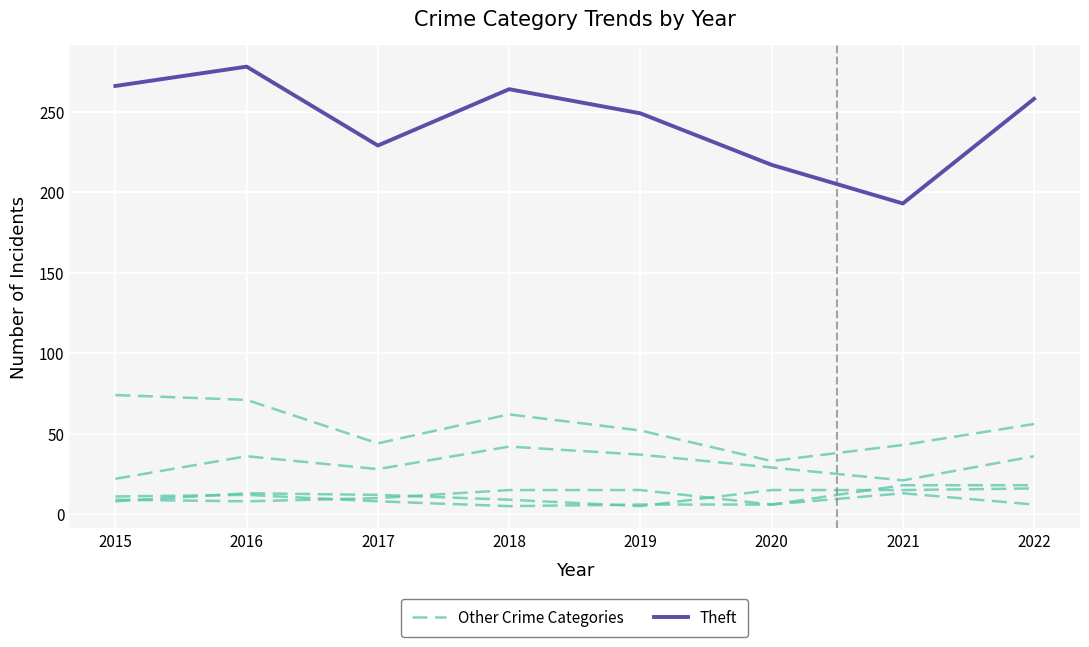

What is the value of the Other Crime Categories point at the 5th from the left?

15